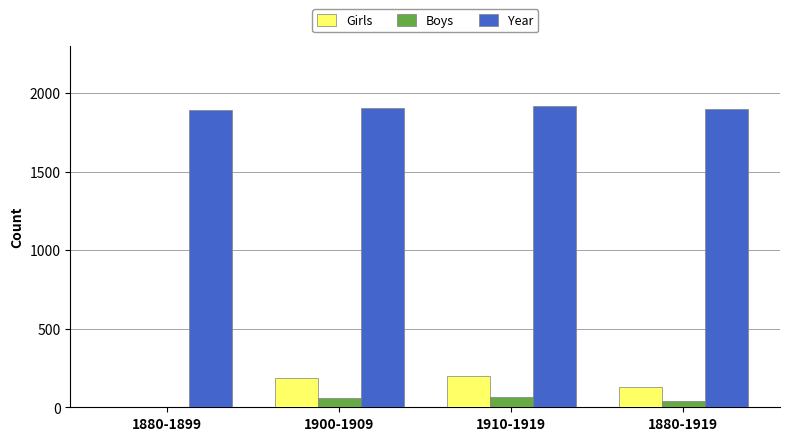

What is the maximum value shown in the chart?

1914